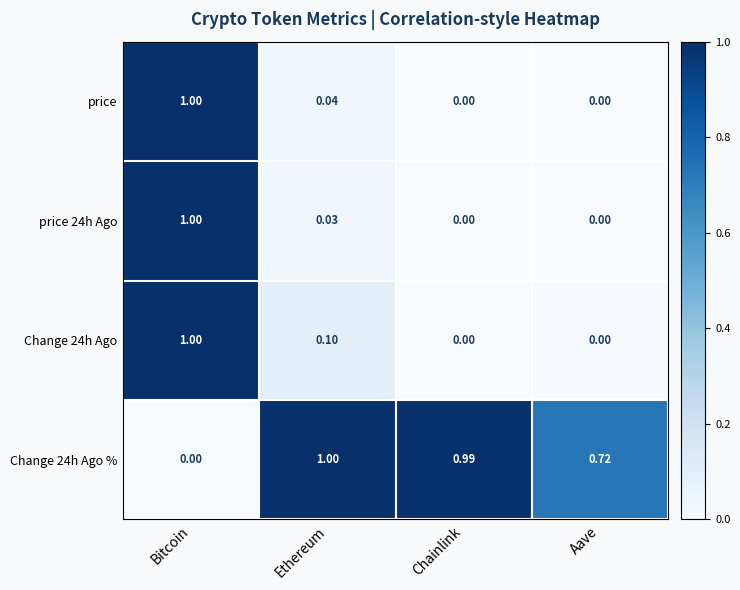

At which category is the sum across all series the highest?

Bitcoin